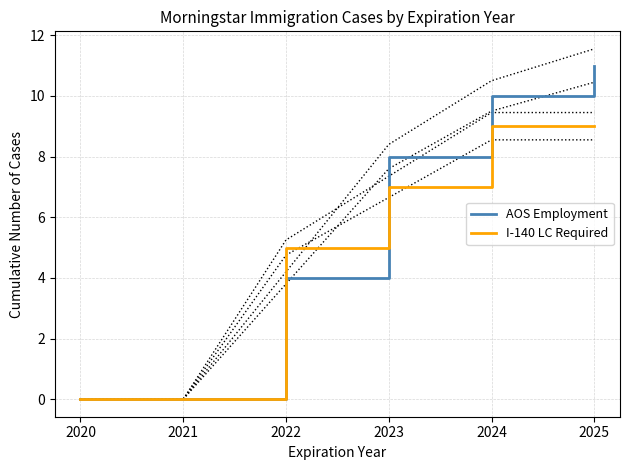

True or false: AOS Employment and I-140 LC Required intersect in this chart.

True